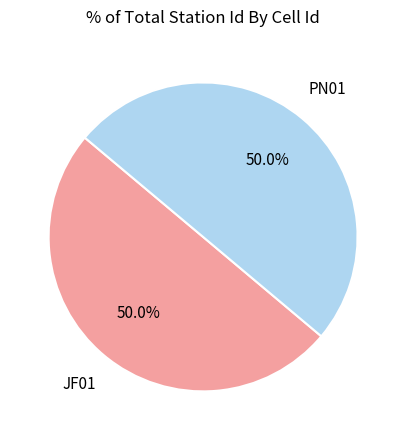

How many segments does this pie chart have?

2